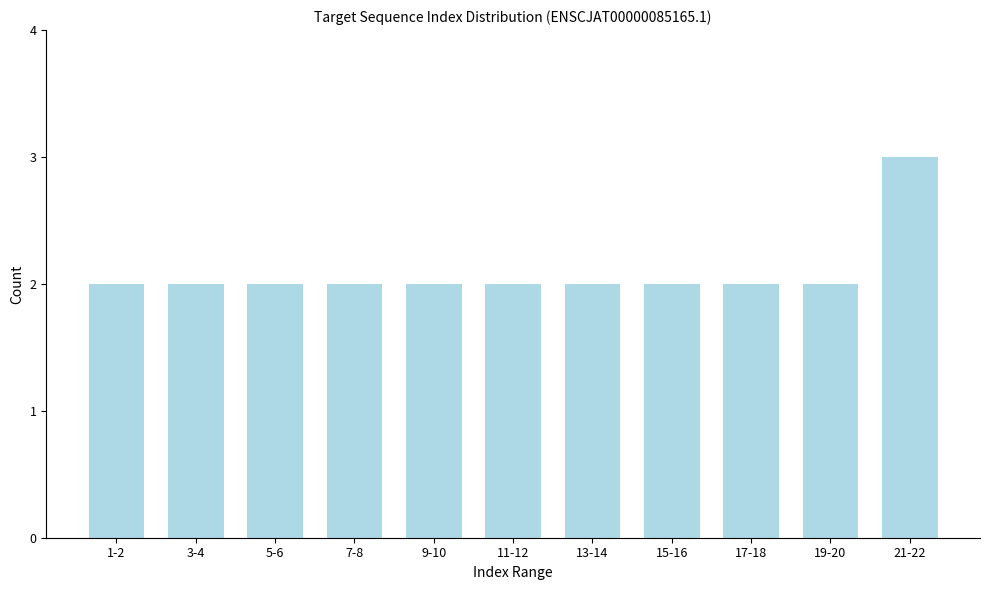

Reading right to left, what are all the values shown in this chart?

21-22=3	19-20=2	17-18=2	15-16=2	13-14=2	11-12=2	9-10=2	7-8=2	5-6=2	3-4=2	1-2=2